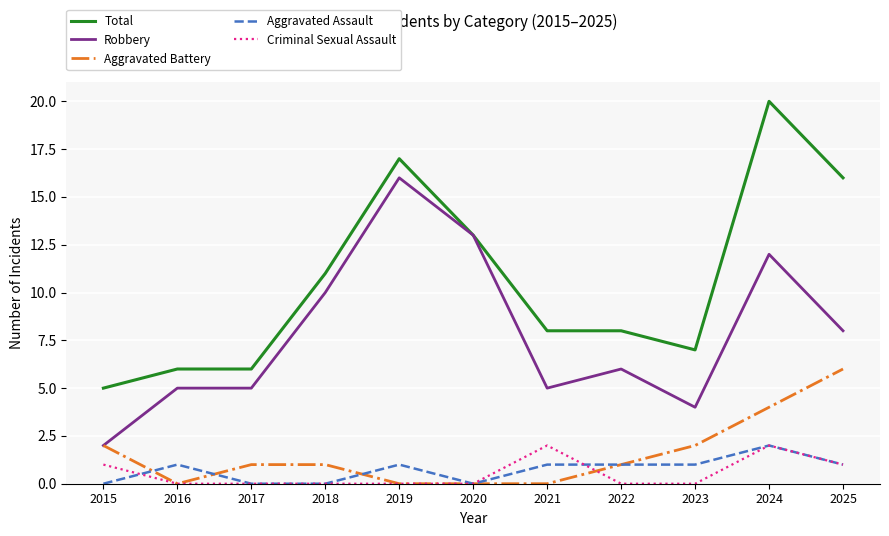

True or false: Total and Aggravated Assault cross at least once.

False